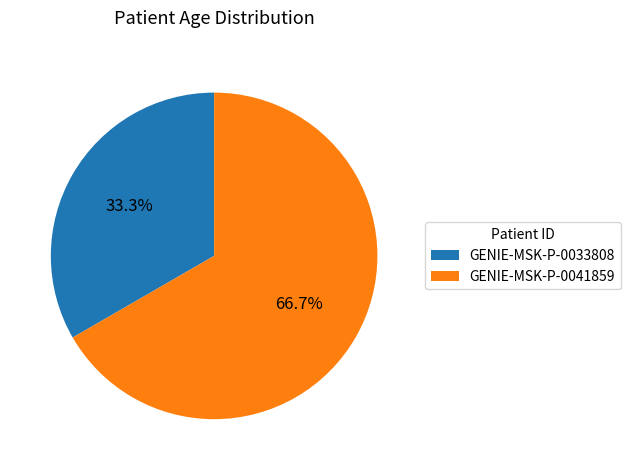

Which category has the smallest portion of the pie?

GENIE-MSK-P-0033808